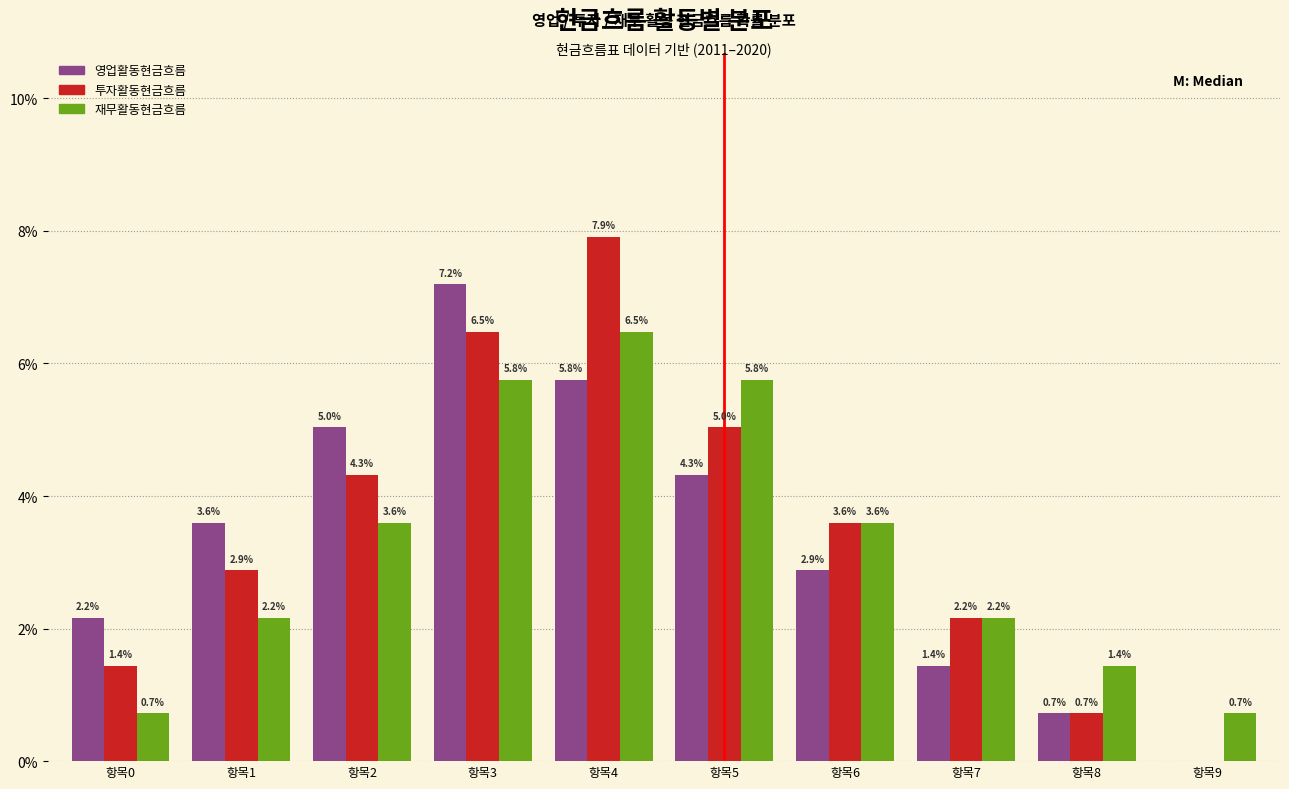

Reading right to left, what are all the values shown in this chart?

영업활동현금흐름: 항목9=0.0	항목8=0.7	항목7=1.4	항목6=2.9	항목5=4.3	항목4=5.8	항목3=7.2	항목2=5.0	항목1=3.6	항목0=2.2
투자활동현금흐름: 항목9=0.0	항목8=0.7	항목7=2.2	항목6=3.6	항목5=5.0	항목4=7.9	항목3=6.5	항목2=4.3	항목1=2.9	항목0=1.4
재무활동현금흐름: 항목9=0.7	항목8=1.4	항목7=2.2	항목6=3.6	항목5=5.8	항목4=6.5	항목3=5.8	항목2=3.6	항목1=2.2	항목0=0.7